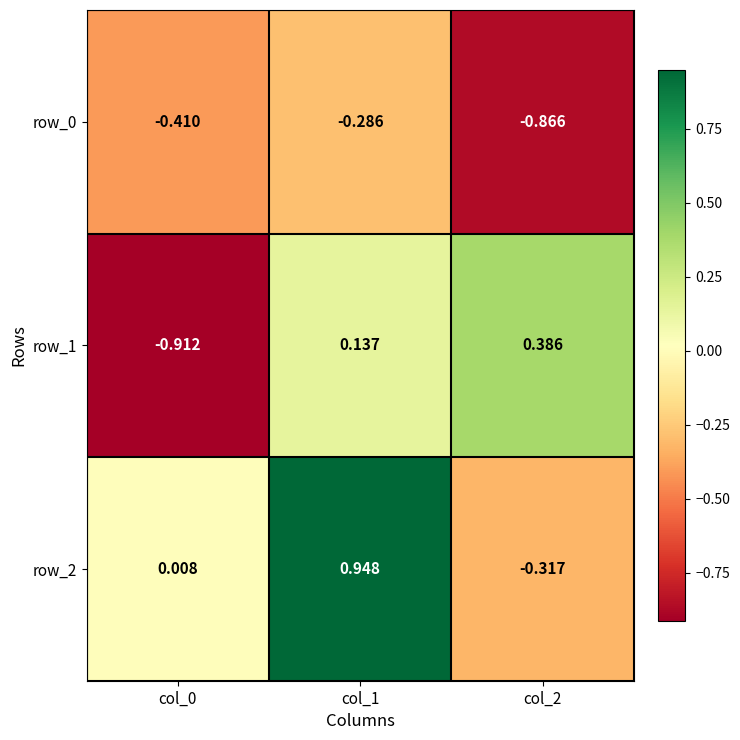

How many data points does each series have?

3